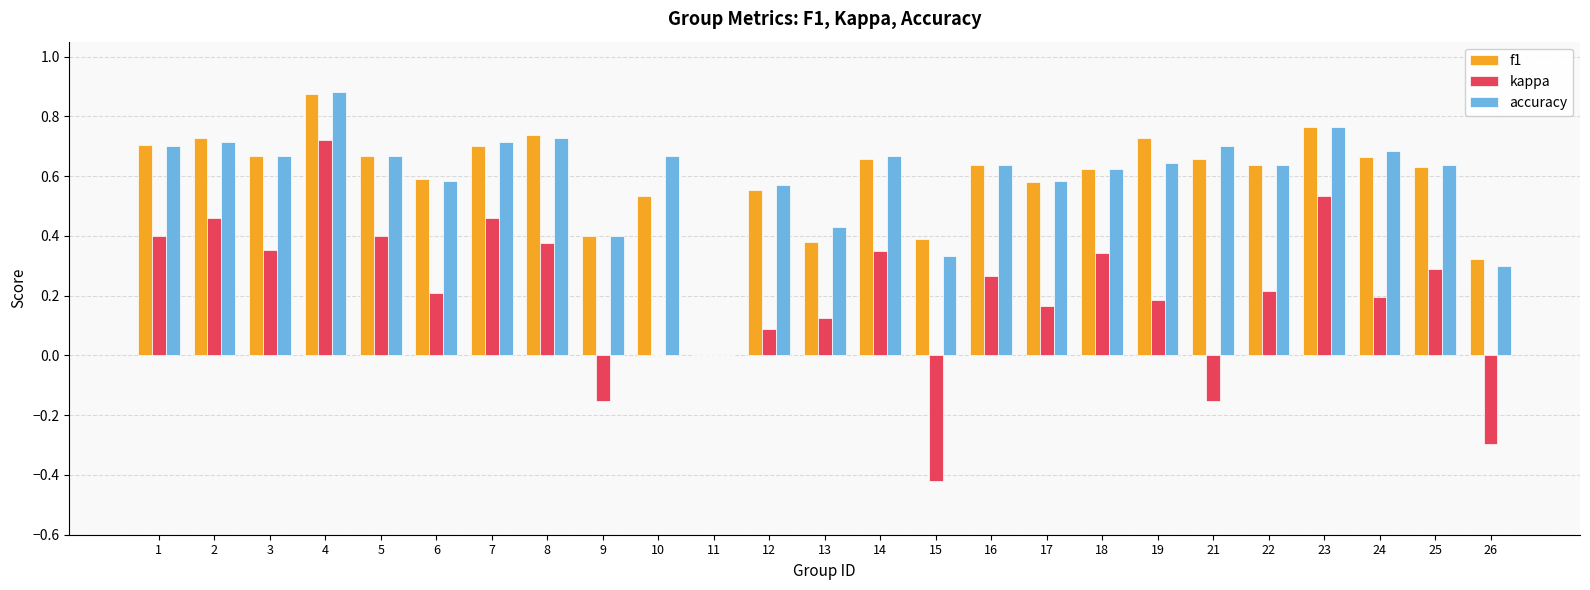

What is the sum of all f1 values?

14.8